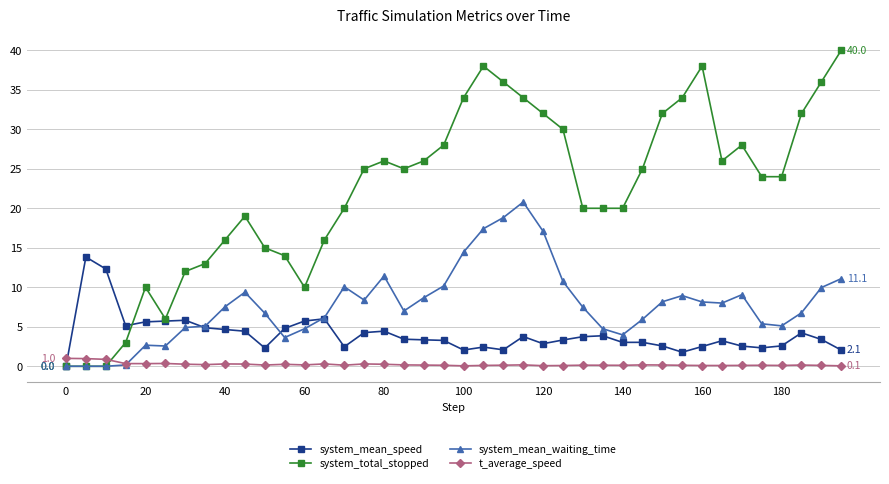

List the series in order of their overall mean, lowest first.

t_average_speed, system_mean_speed, system_mean_waiting_time, system_total_stopped